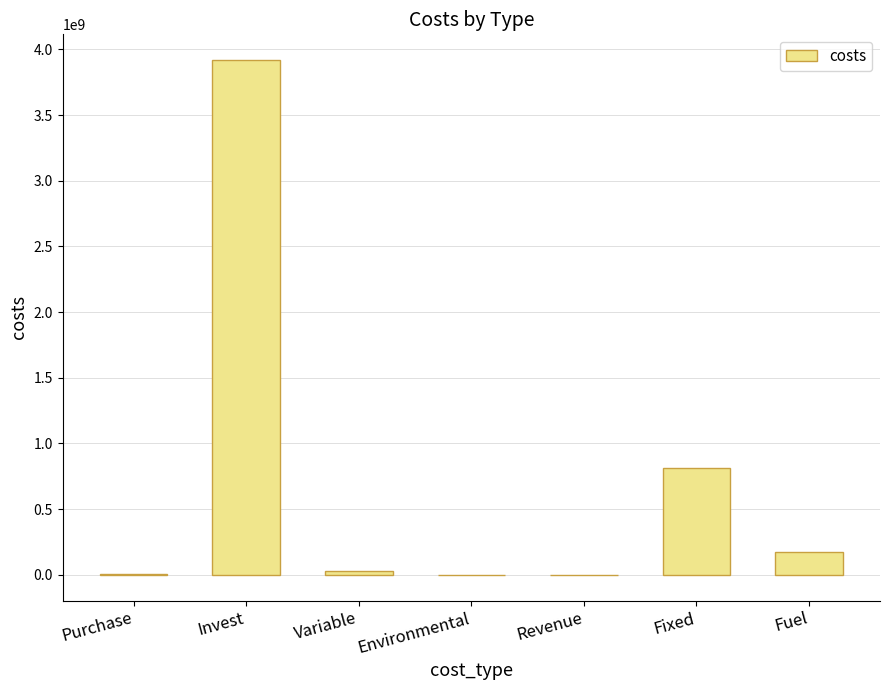

Are the bars horizontal?

No